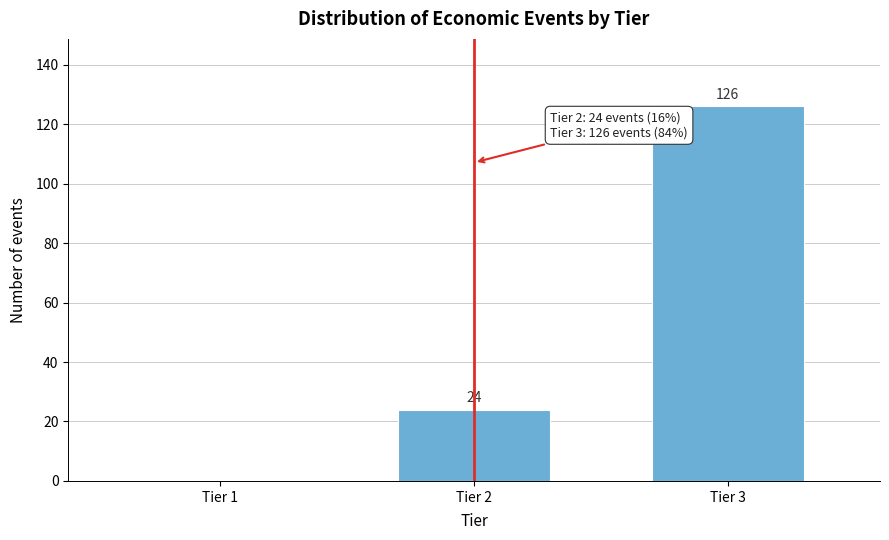

Reading left to right, transcribe all the data shown in this chart.

Tier 2=24	Tier 3=126